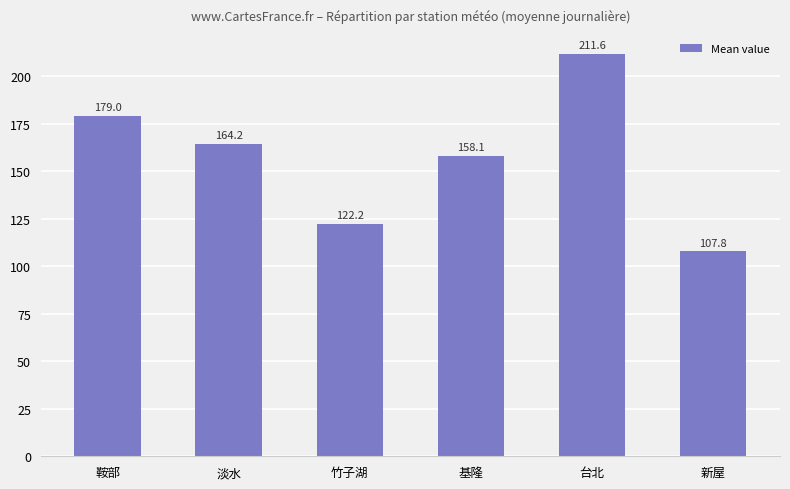

True or false: the data shows 84.2 at 基隆.

False